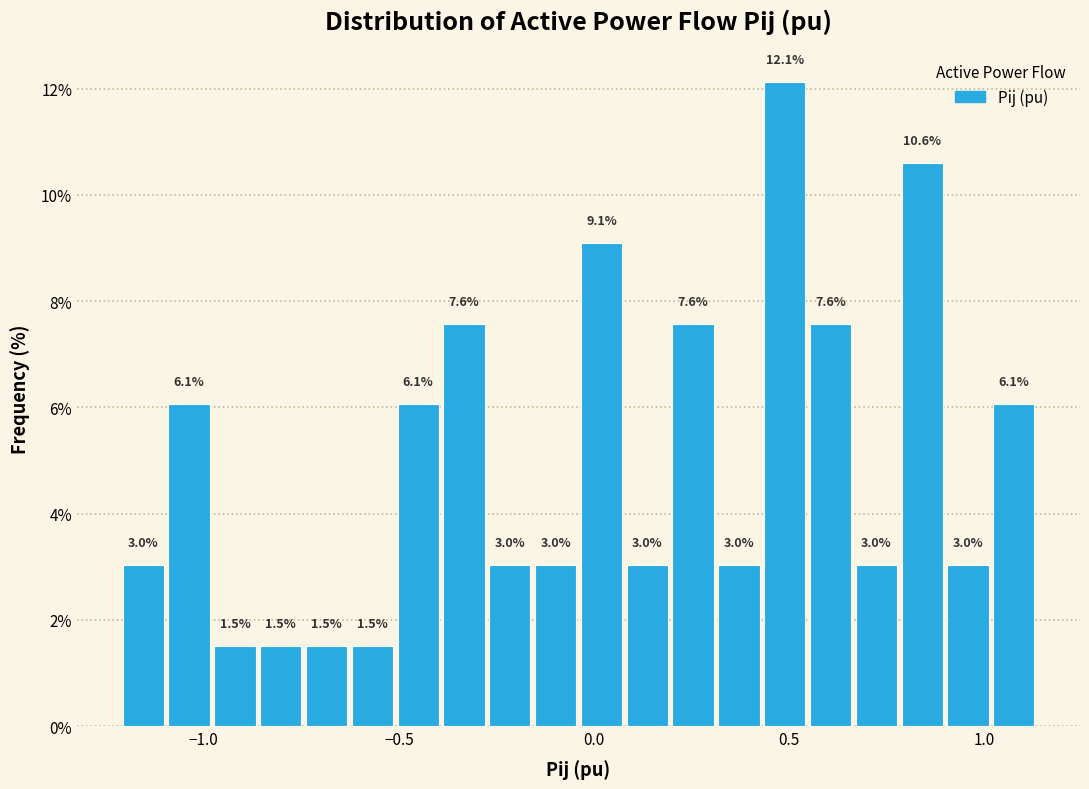

Read against the x-axis, roughly where is the centre of the tallest bar?

0.50